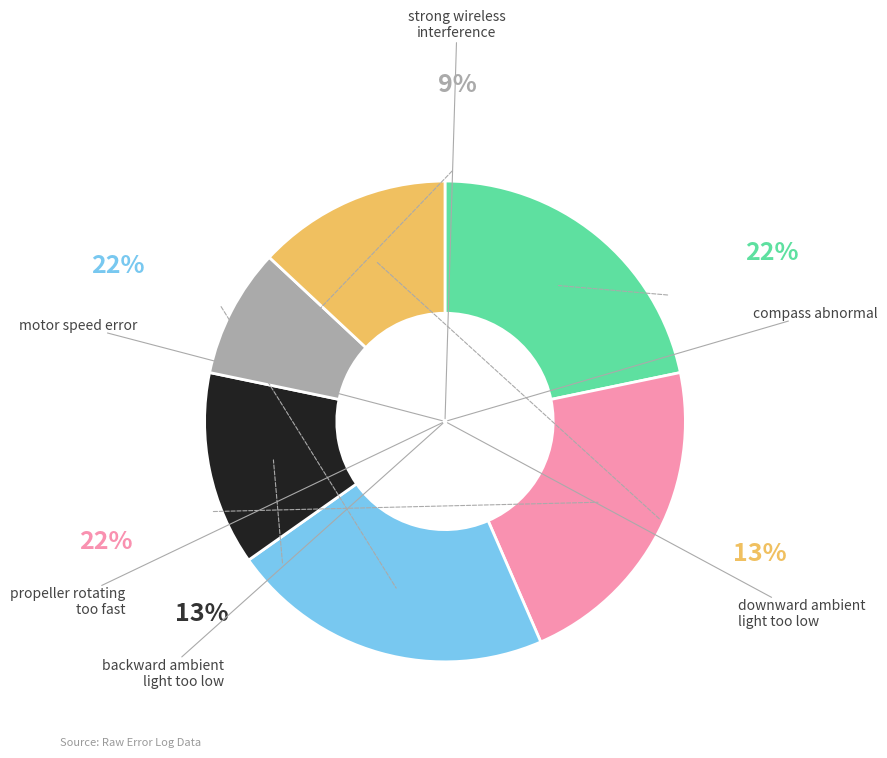

Count the number of slices in the pie.

6